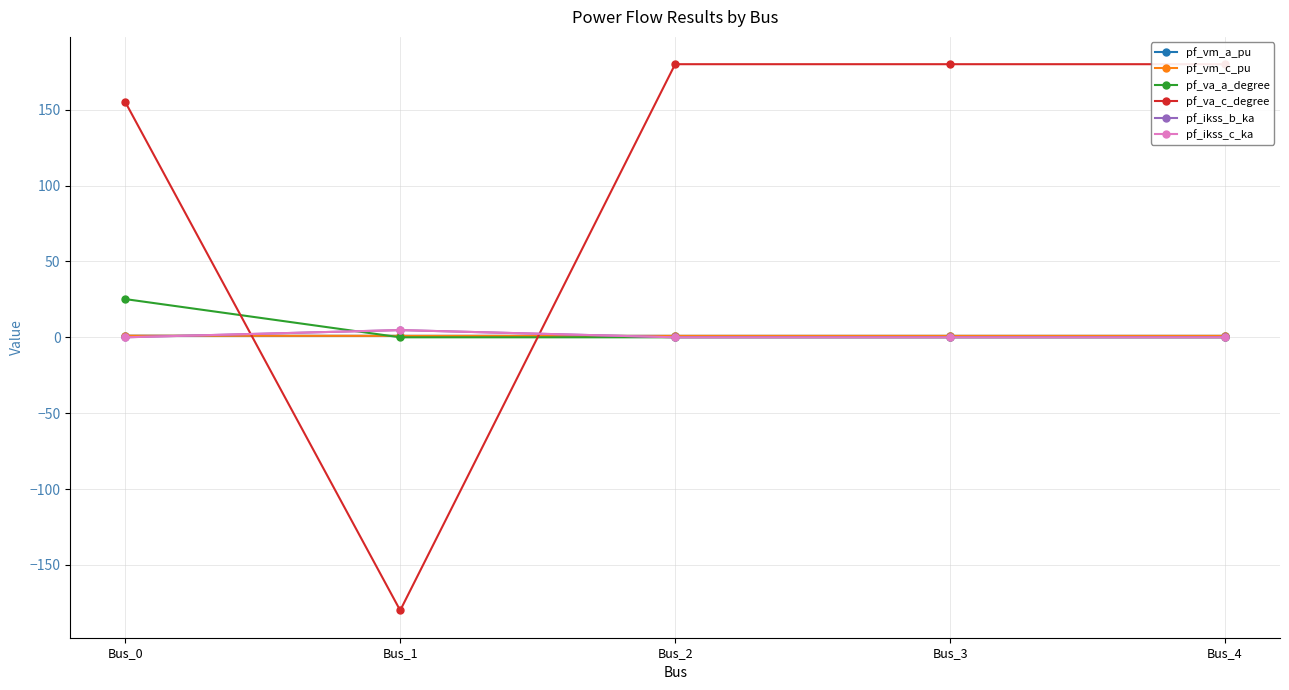

True or false: pf_vm_c_pu and pf_ikss_c_ka cross at least once.

True